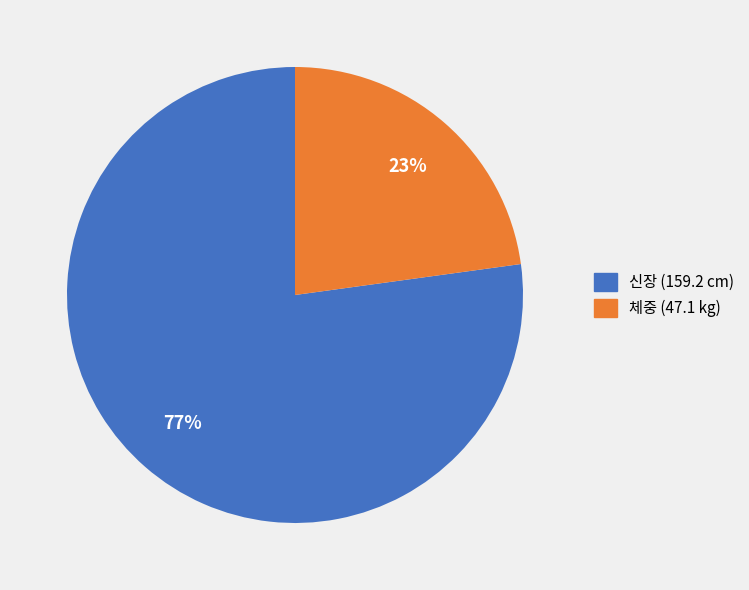

True or false: 체중 (47.1 kg) accounts for 15% of the total.

False